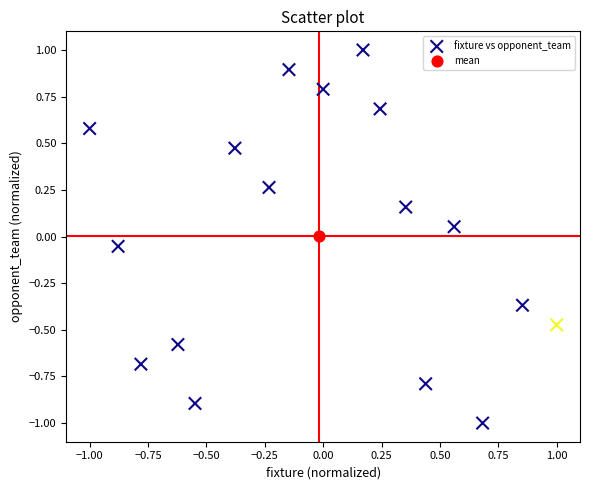

What are all the series names shown in the legend?

fixture vs opponent_team, mean